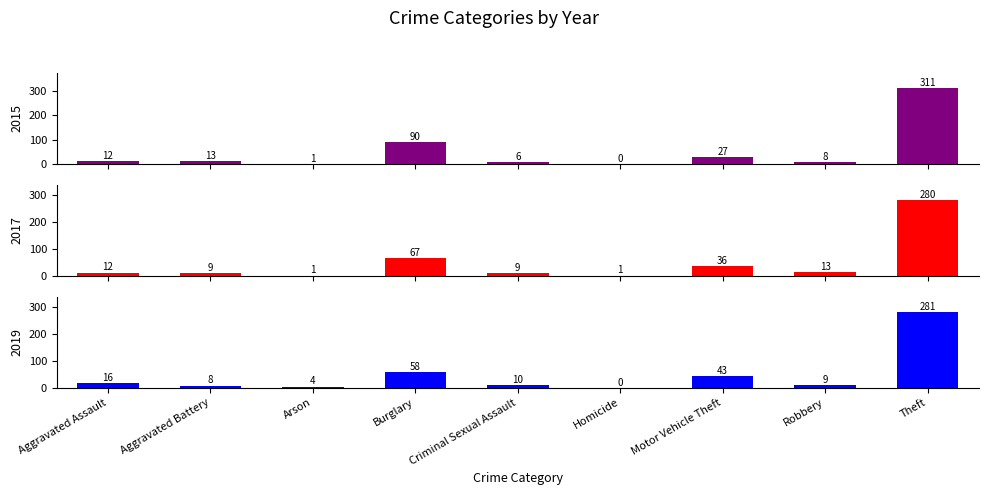

The 2019 series shows 2 at Arson. True or false?

False